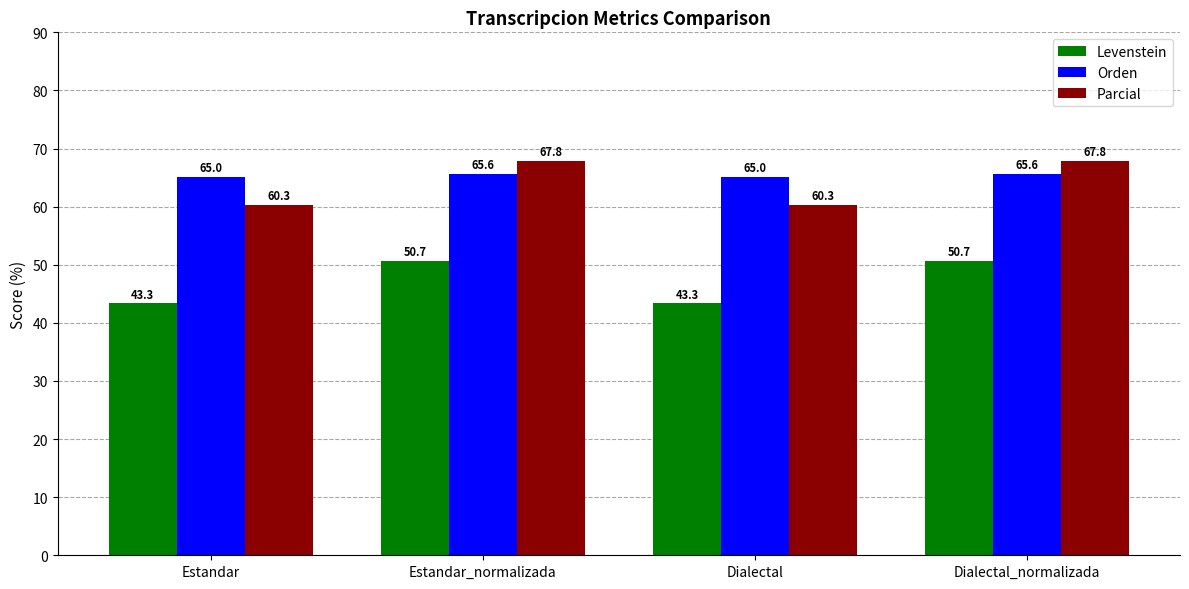

Reading left to right, list all the values displayed in this chart.

Levenstein: Estandar=43.3	Estandar_normalizada=50.7	Dialectal=43.3	Dialectal_normalizada=50.7
Orden: Estandar=65.0	Estandar_normalizada=65.6	Dialectal=65.0	Dialectal_normalizada=65.6
Parcial: Estandar=60.3	Estandar_normalizada=67.8	Dialectal=60.3	Dialectal_normalizada=67.8